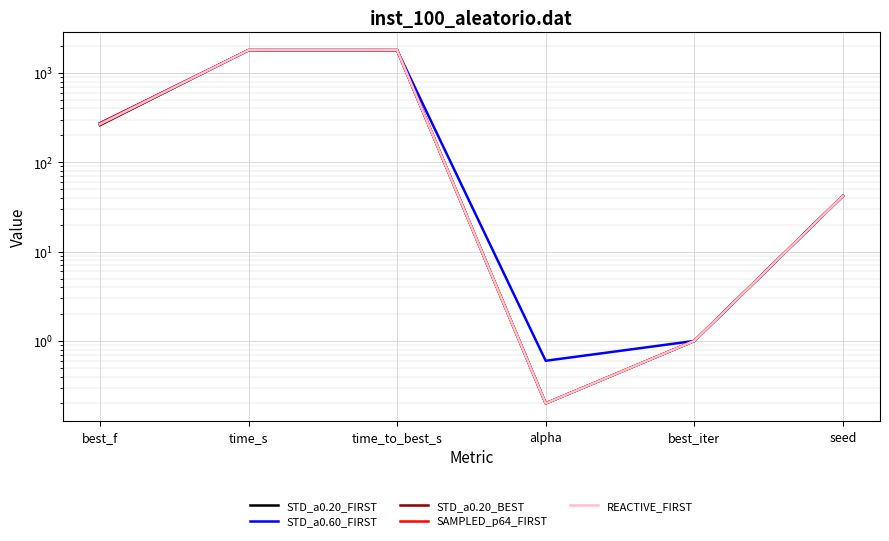

What are all the series names shown in the legend?

STD_a0.20_FIRST, STD_a0.60_FIRST, STD_a0.20_BEST, SAMPLED_p64_FIRST, REACTIVE_FIRST